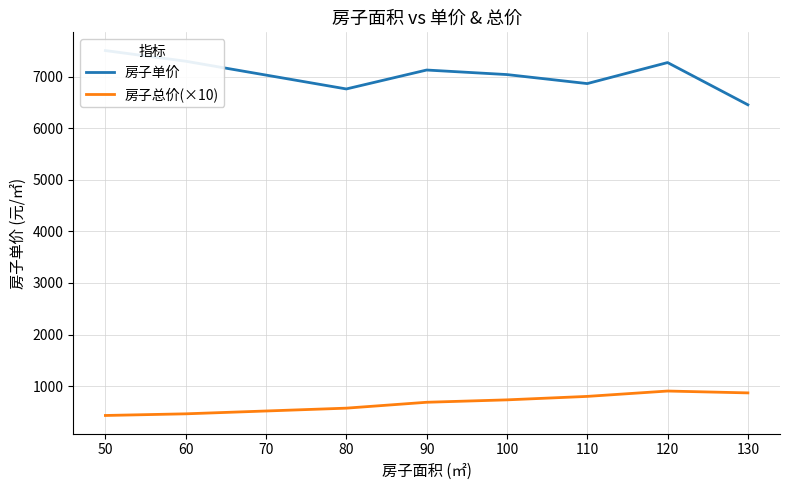

What is the difference between the second highest and second lowest values in the 房子总价(×10) series?

406.0